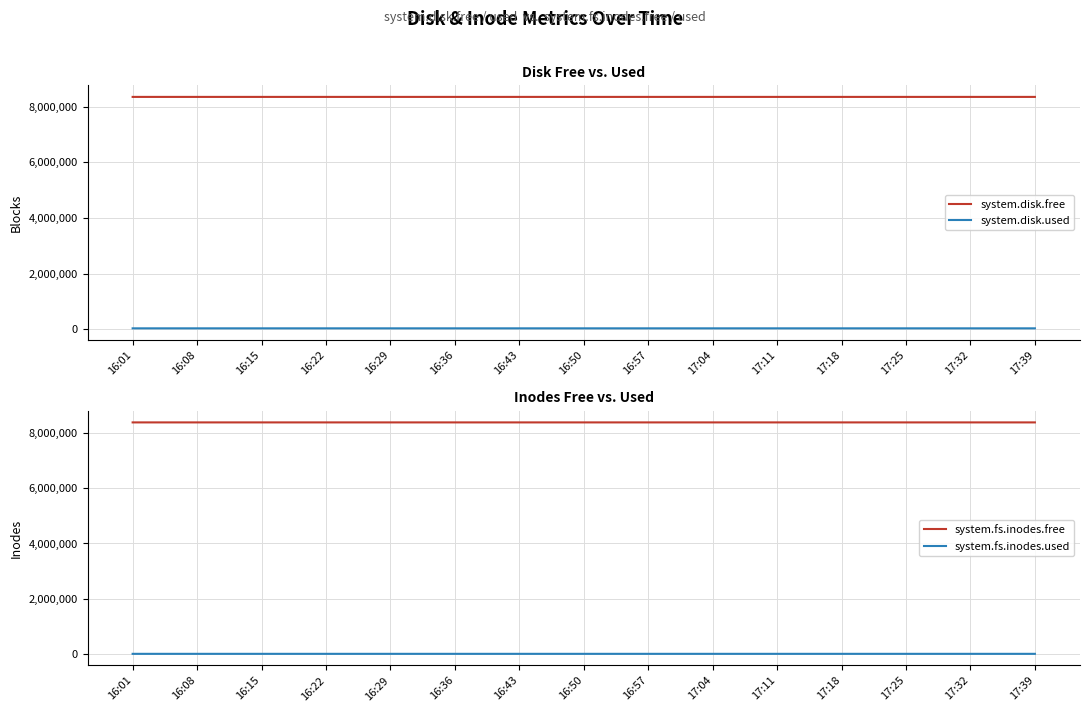

At which category is the sum across all series the highest?

16:01